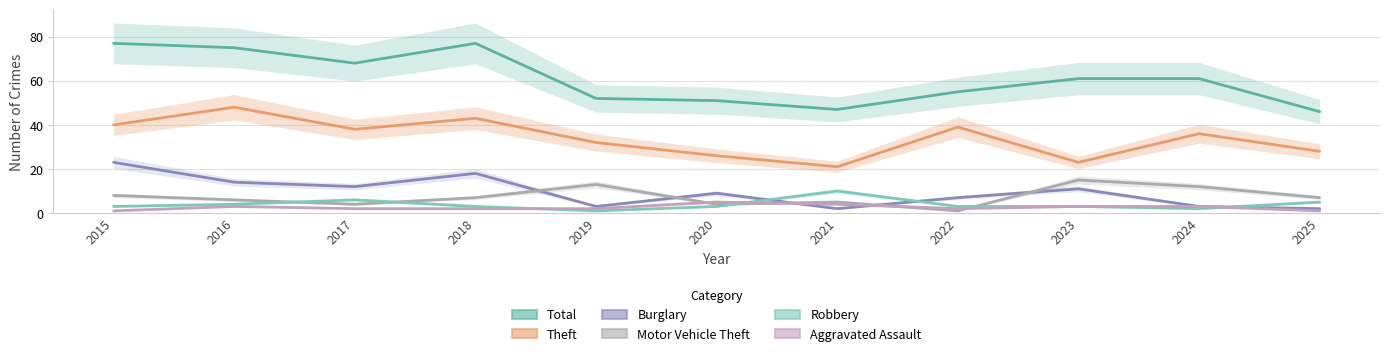

What is the sum of the Motor Vehicle Theft values at 2016 and 2018?

13